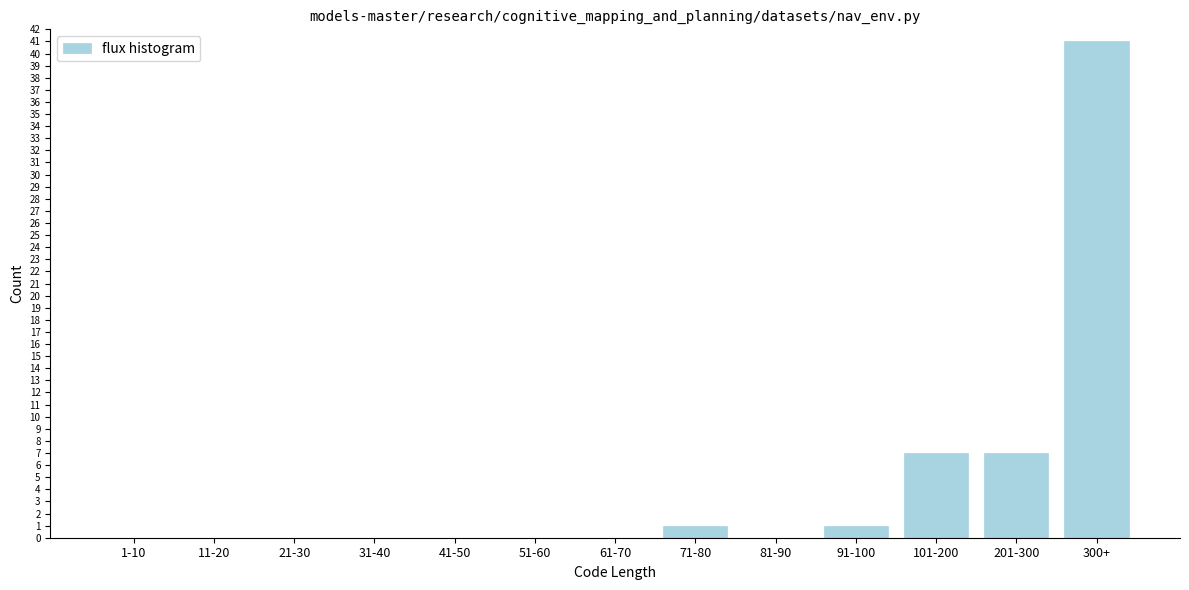

Reading left to right, what are all the values shown in this chart?

1-10=0	11-20=0	21-30=0	31-40=0	41-50=0	51-60=0	61-70=0	71-80=1	81-90=0	91-100=1	101-200=7	201-300=7	300+=41